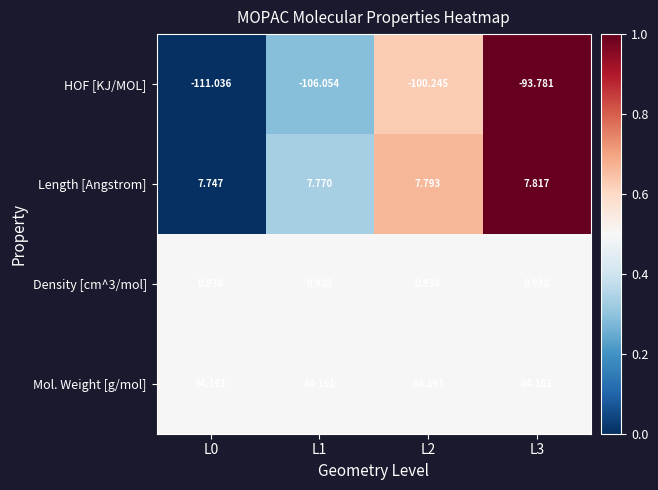

Which series has the widest spread of values?

HOF [KJ/MOL]